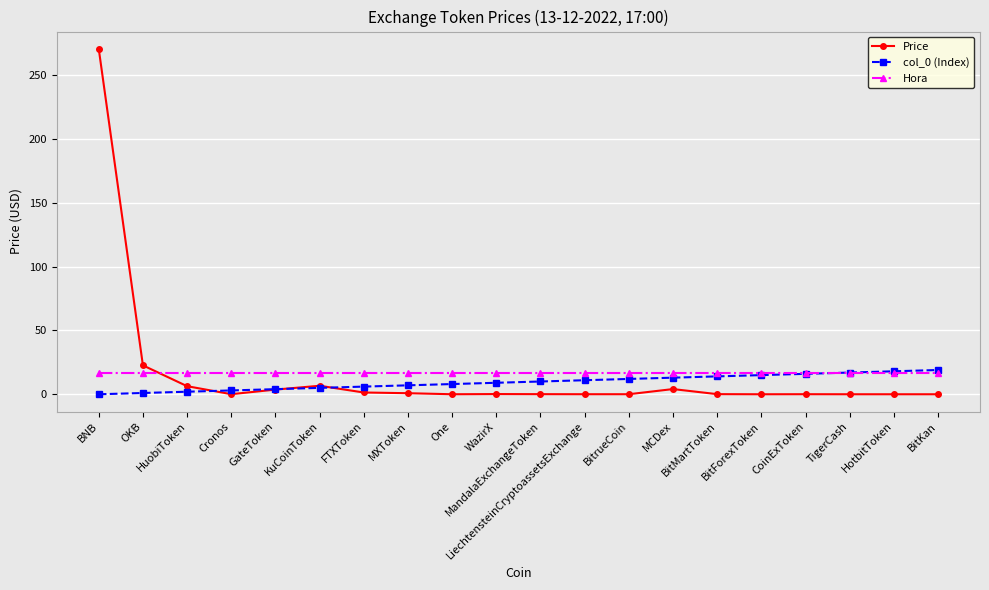

What is the maximum value shown in the chart?

270.6